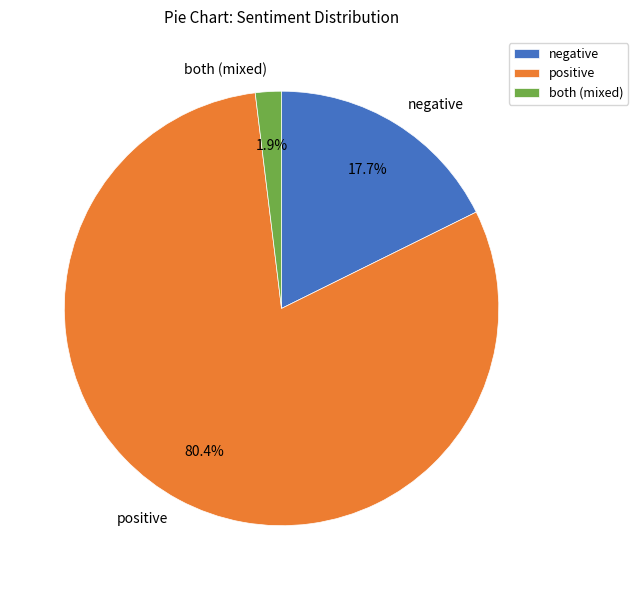

Which has a higher value, negative or both (mixed)?

negative